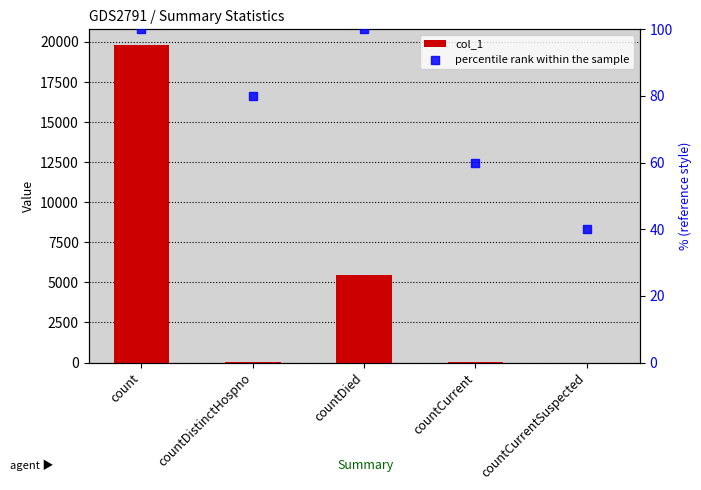

Which series contains the lowest Y value?

col_1